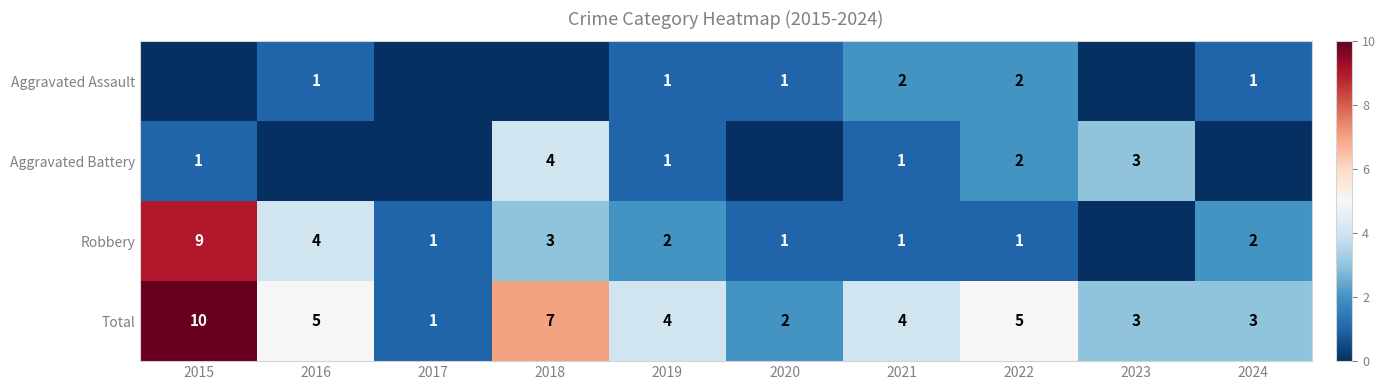

How many distinct data groups are displayed?

4